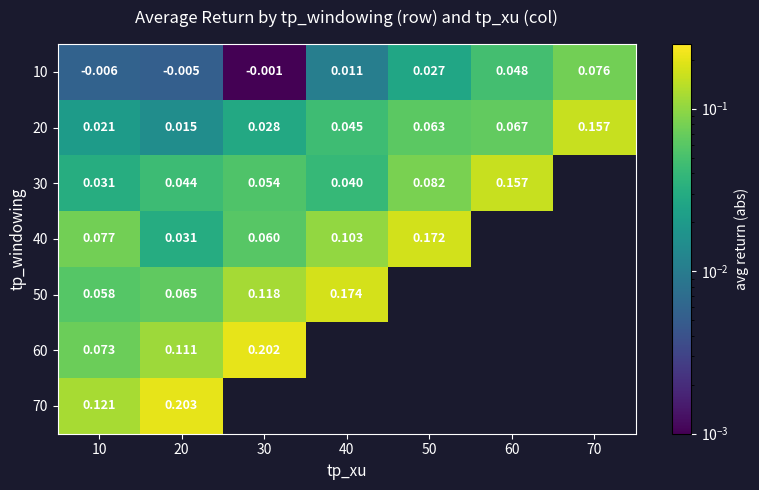

The value of 30 at 30 is 0.1. True or false?

True